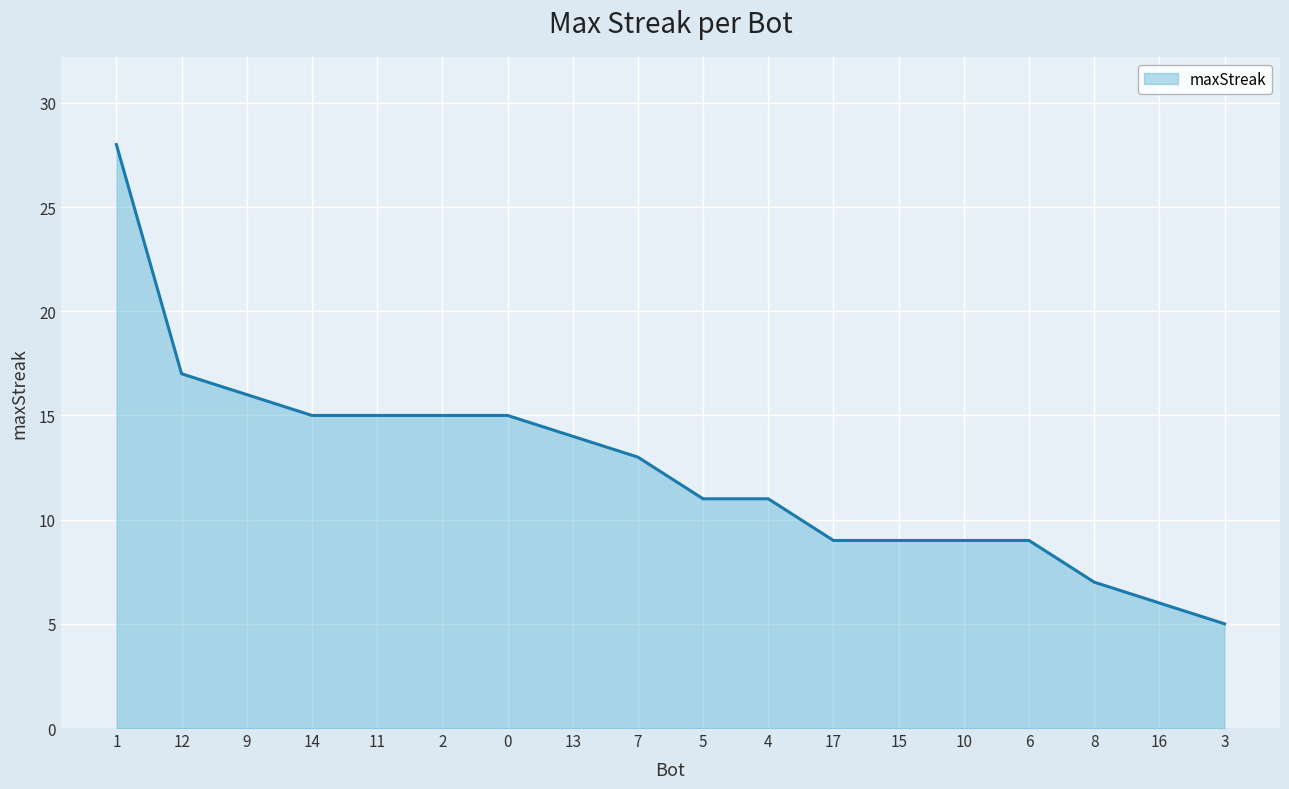

Is it true that the value at 17 is 9?

True